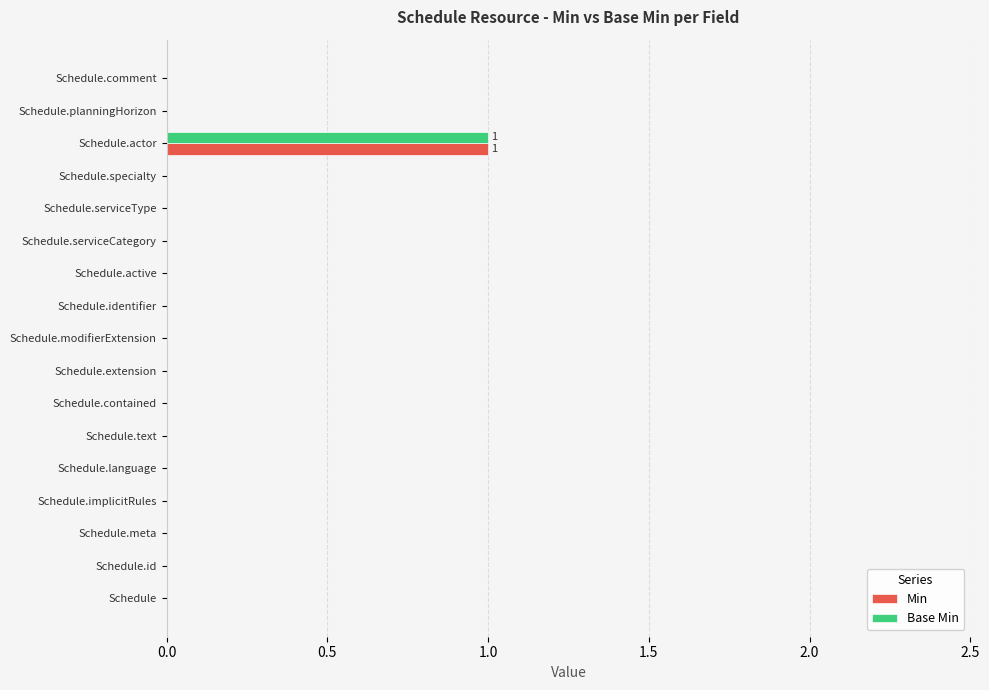

The value of Base Min at Schedule.planningHorizon is 0. True or false?

True